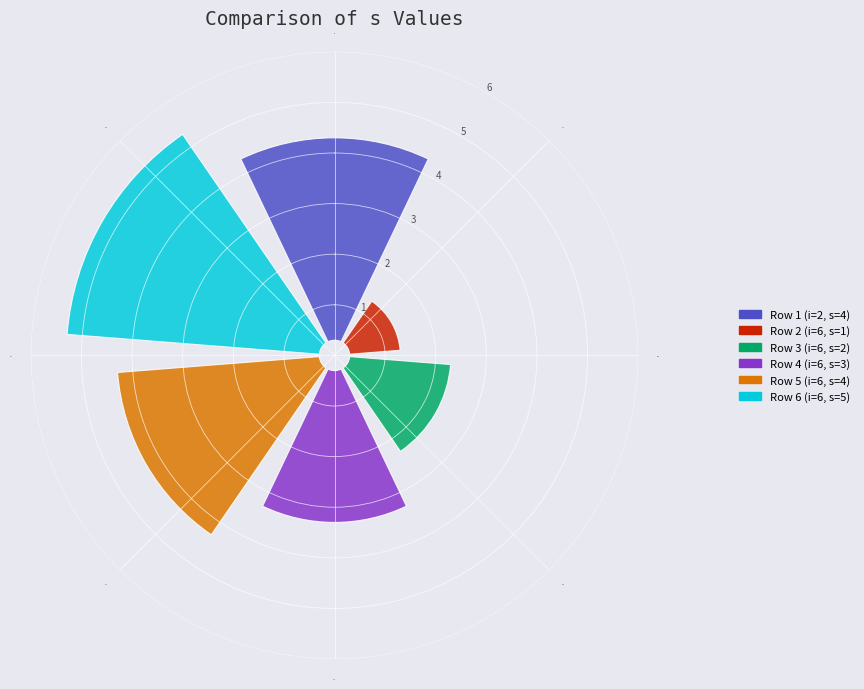

How many slices are in this pie chart?

6